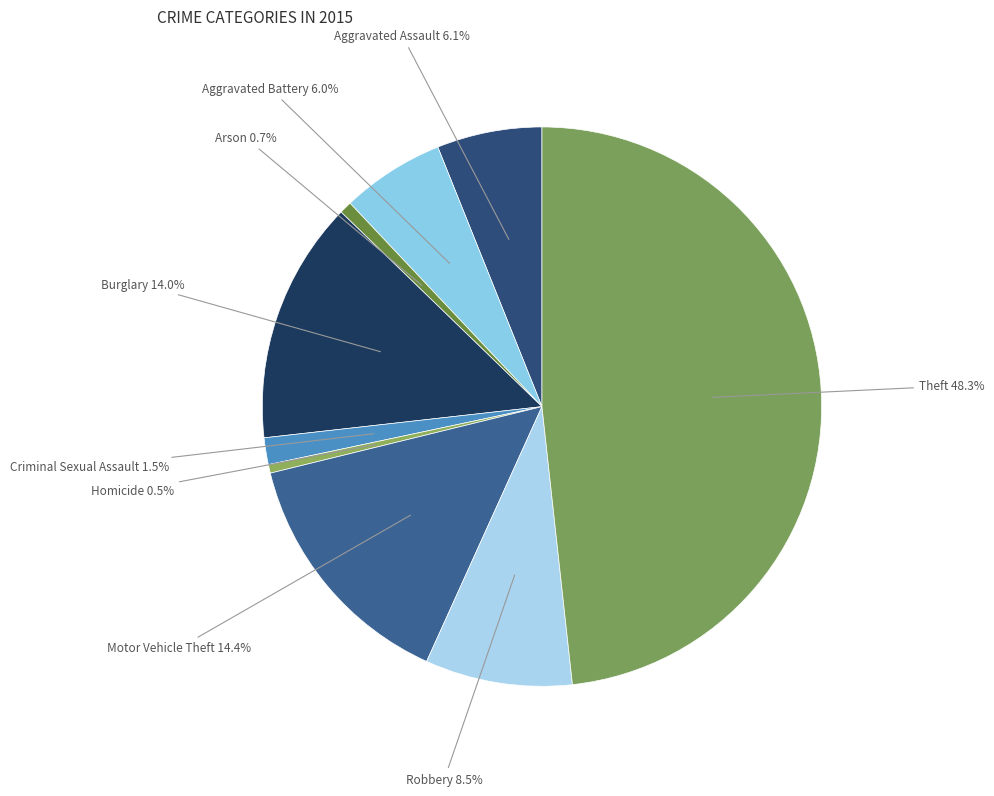

Count the number of slices in the pie.

9